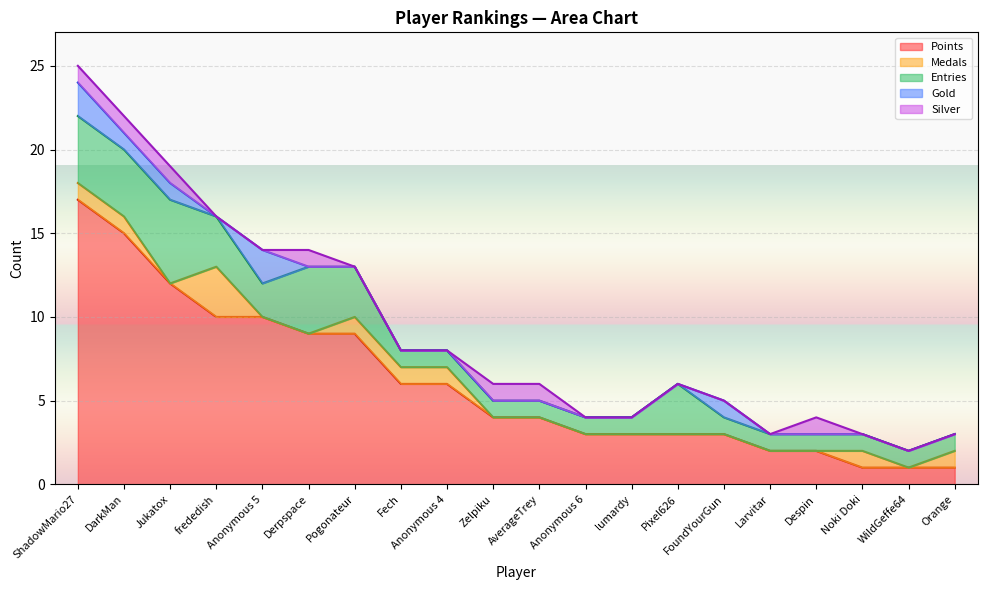

What is the difference between the highest and lowest values at WildGeffe64?

1